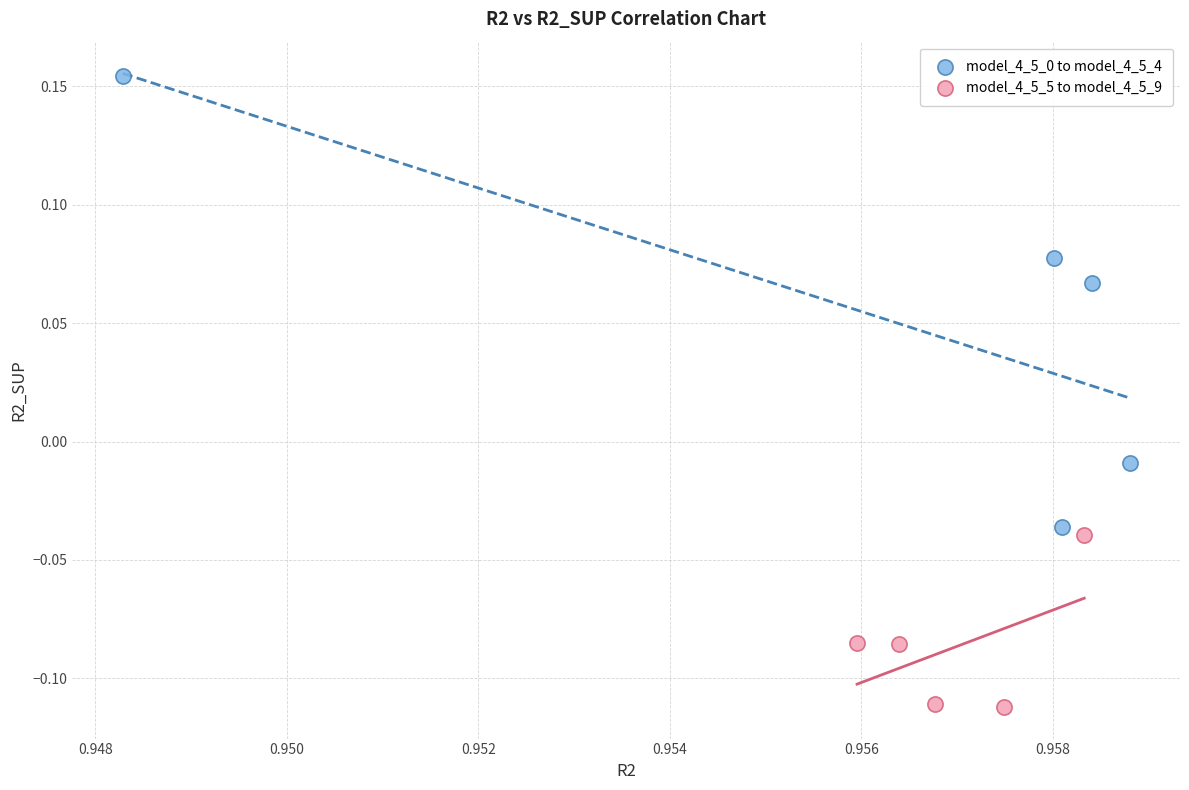

Which series contains the lowest Y value?

model_4_5_5 to model_4_5_9